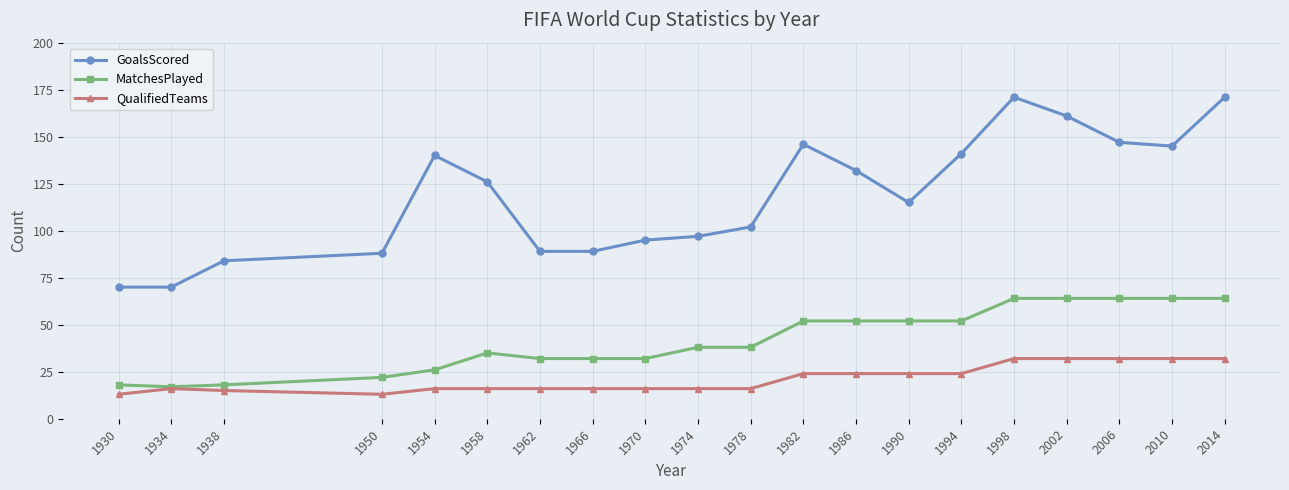

What is the spread (max minus min) of values at 1966?

73